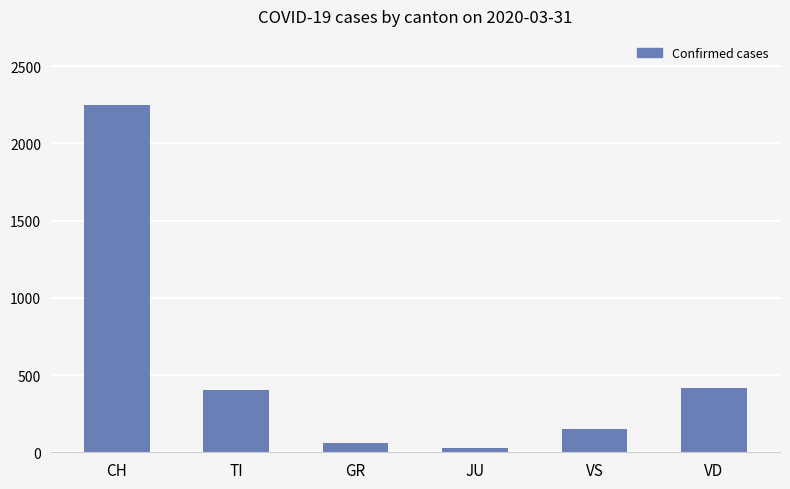

What is the label of the 6th bar from the right?

CH